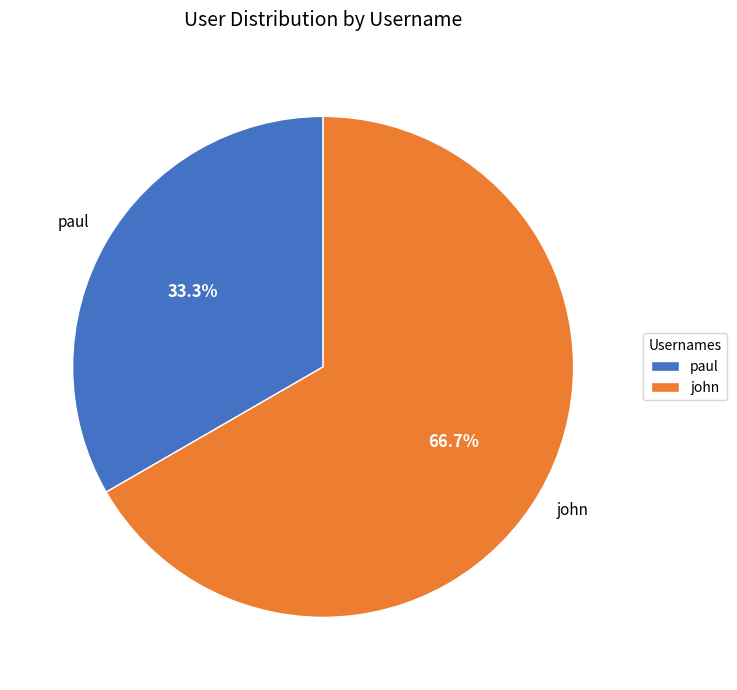

To the nearest percent, what portion does paul represent?

33%